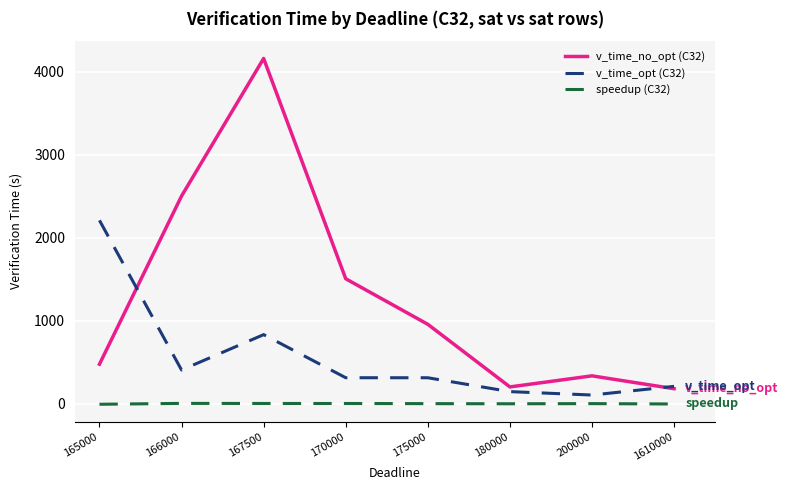

What is the total value across all series at 175000?

1276.4